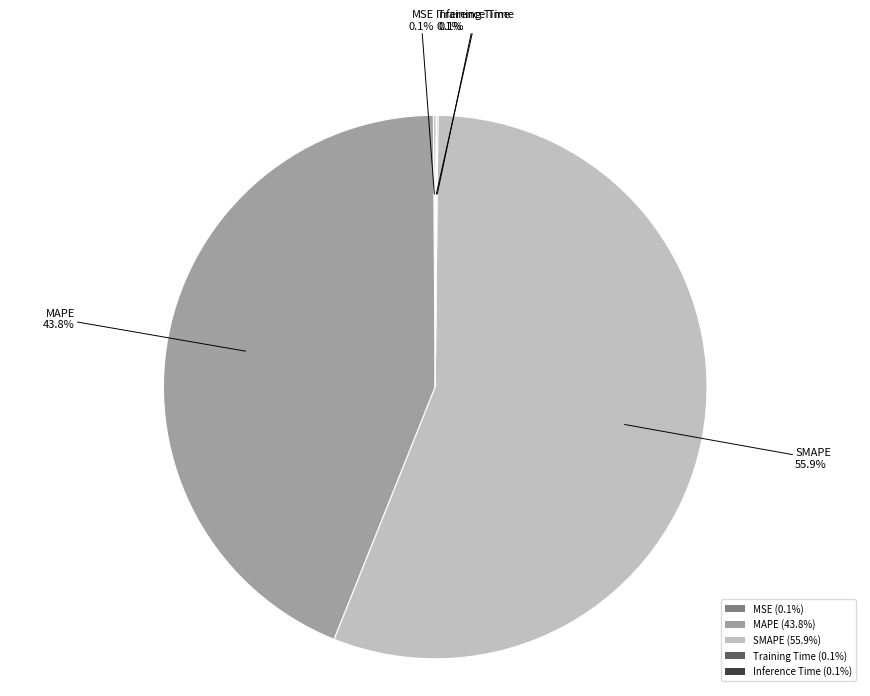

Is it true that MAPE is 36% of the pie?

False